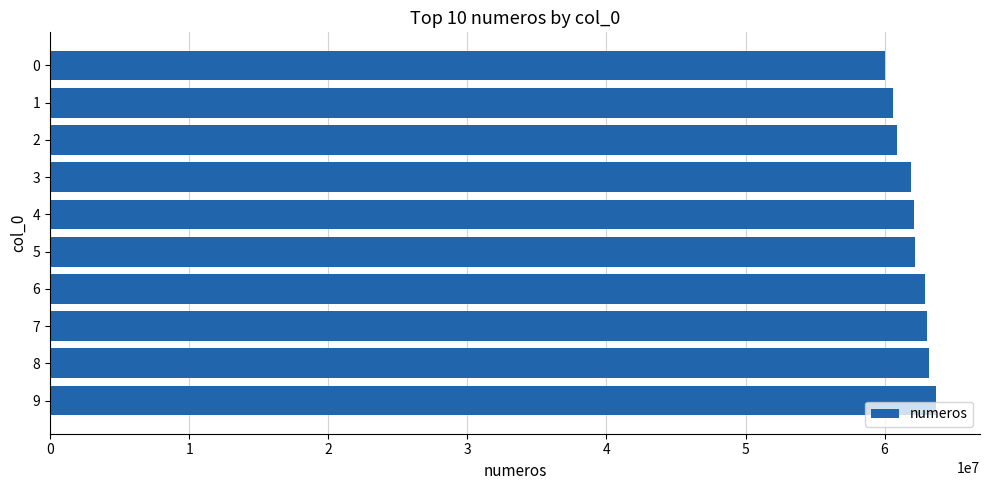

What is the maximum value shown in the chart?

63673718